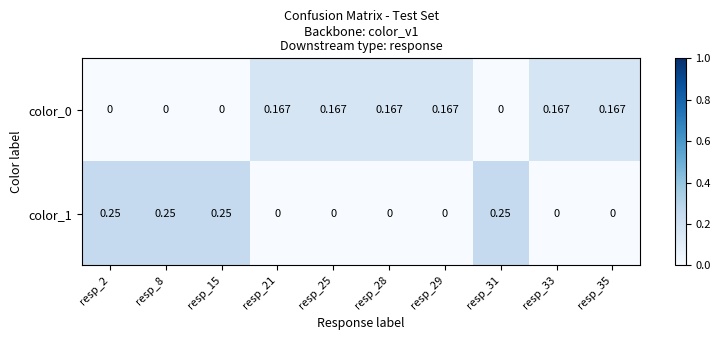

Is the value of color_0 at resp_29 greater than the value of color_1 at resp_35?

Yes